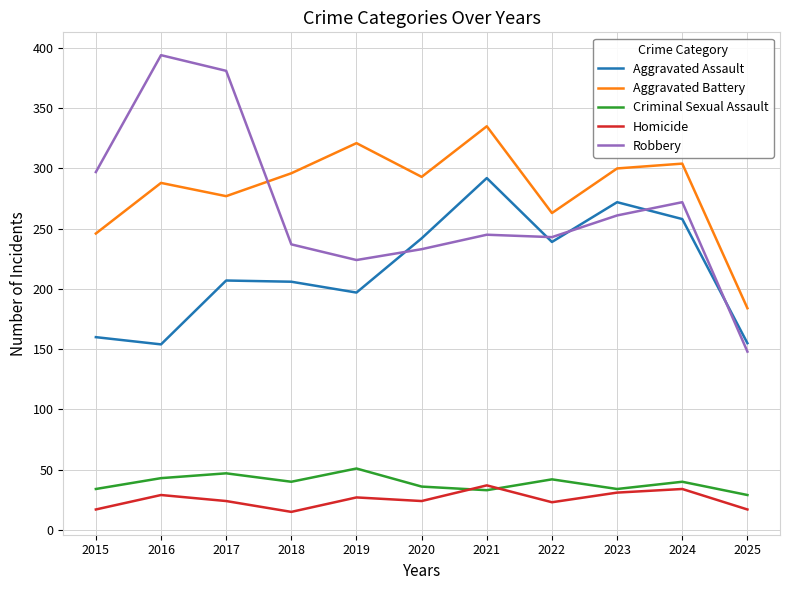

What is the total value across all series at 2017?

936